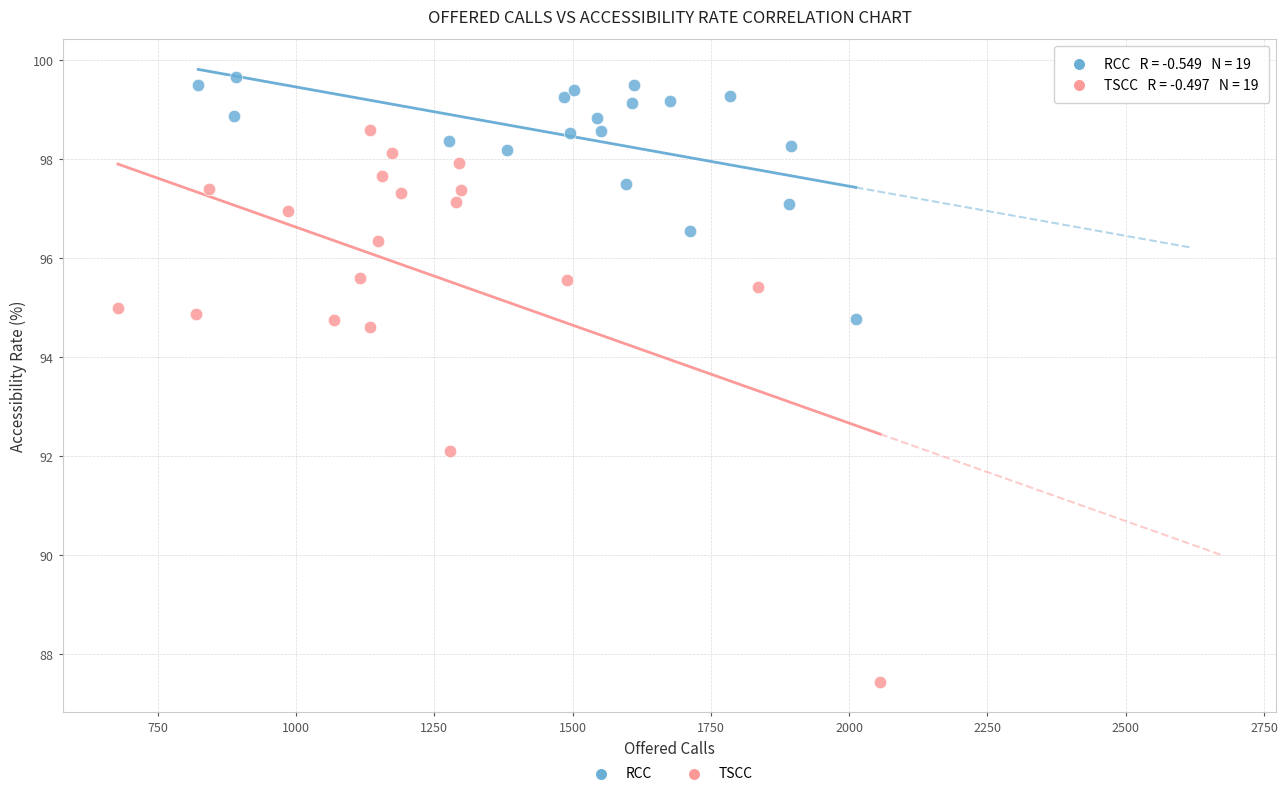

What are all the series names shown in the legend?

RCC, TSCC